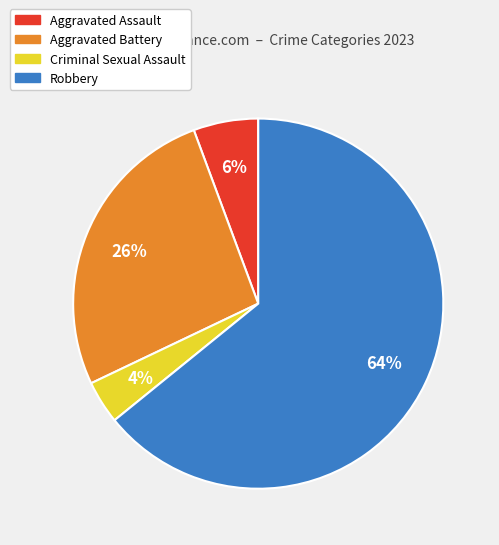

Do Aggravated Battery and Criminal Sexual Assault together represent more than half of the pie?

No